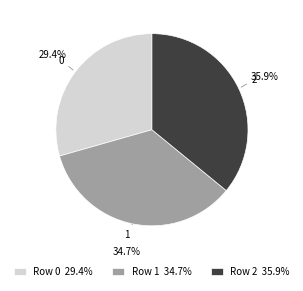

Does any single category account for the majority?

No